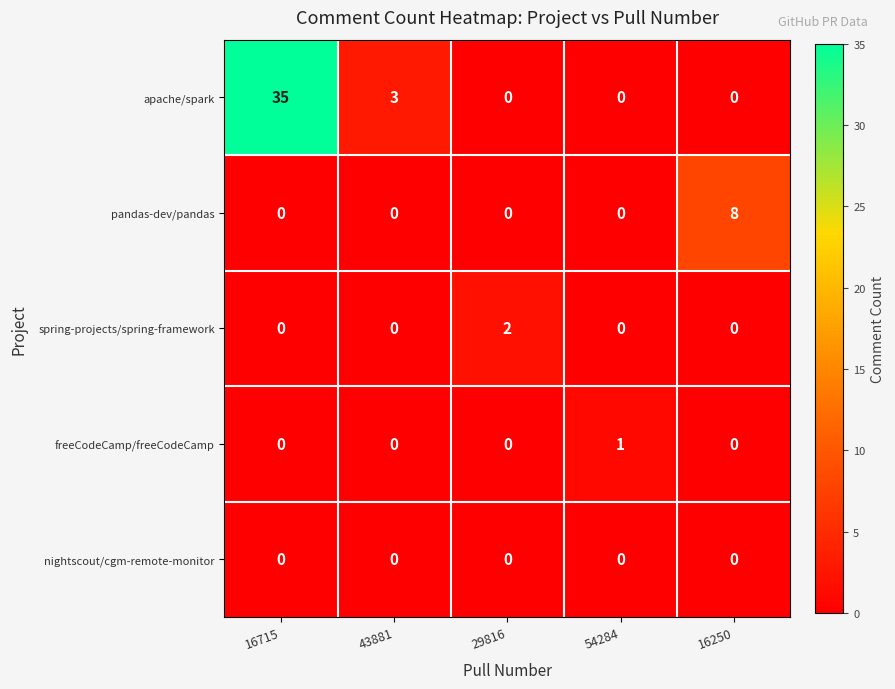

What is the difference between the maximum and minimum values in the apache/spark series?

35